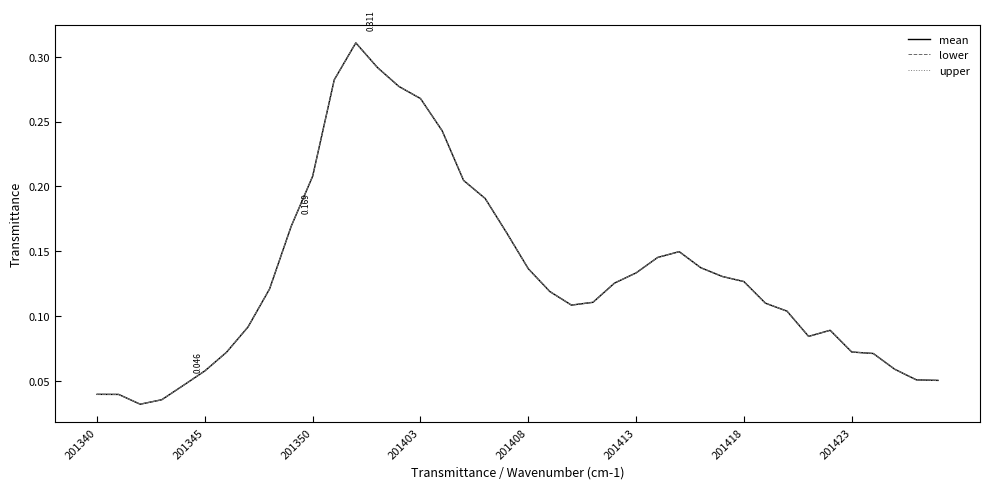

Does the chart display data point markers on the line(s)?

No